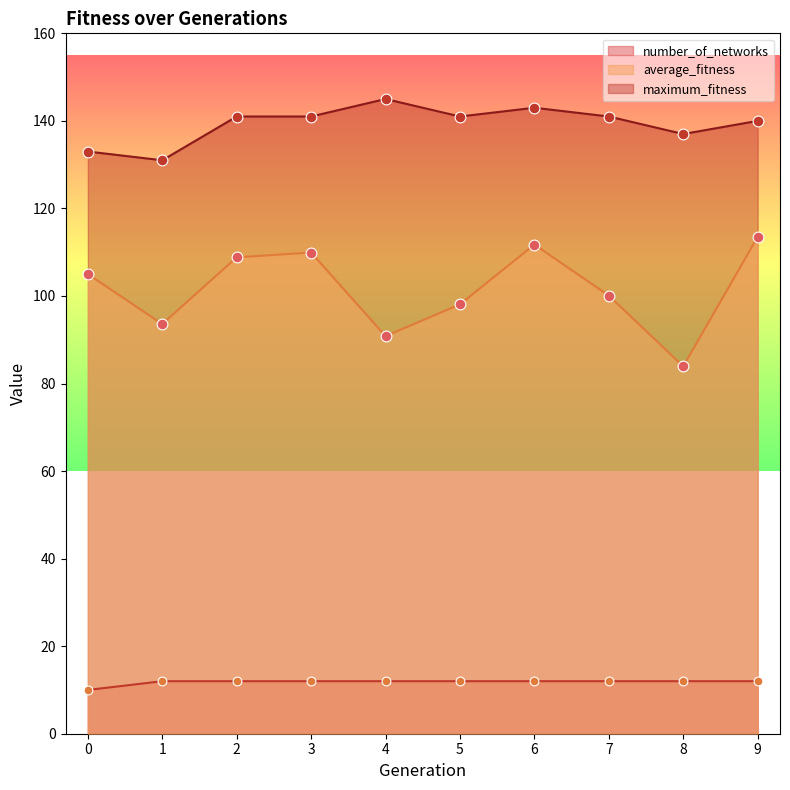

Which series reaches the minimum Y coordinate?

number_of_networks